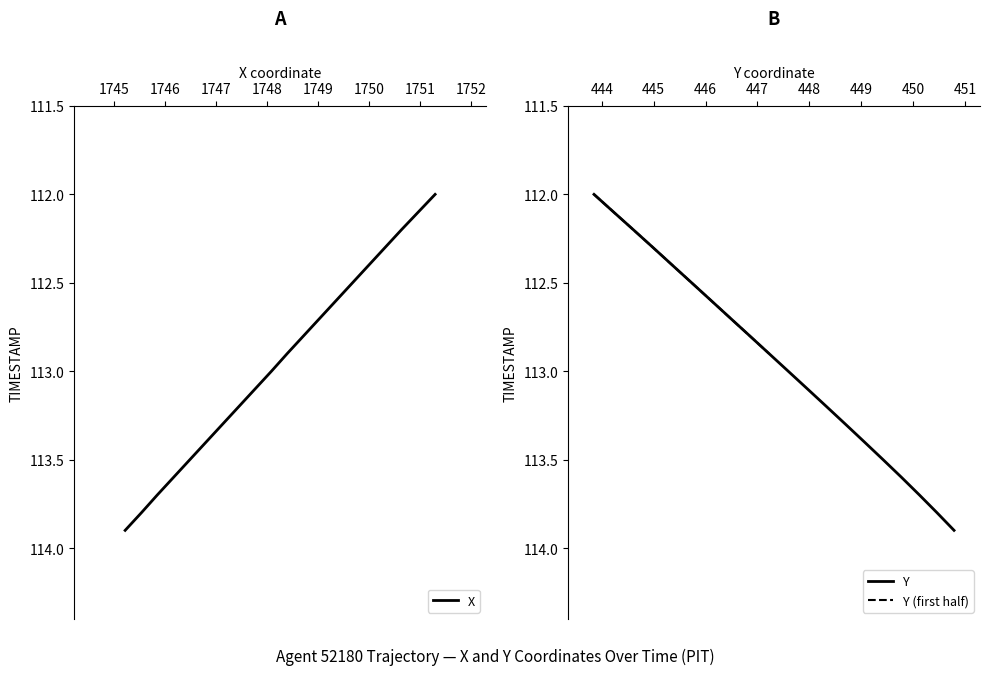

True or false: Y has more than 0 points higher than both neighbors.

False